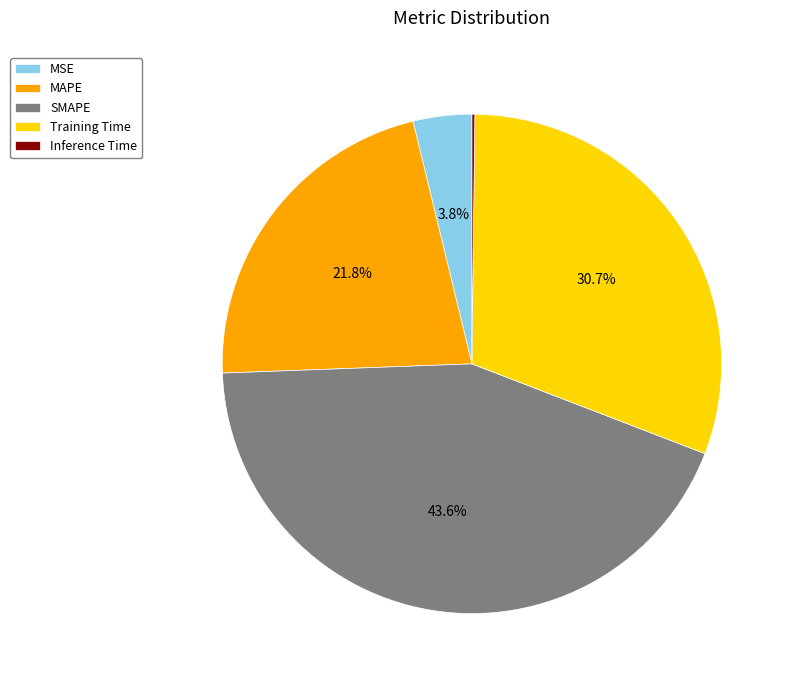

What portion of the pie excludes Training Time?

69.3%